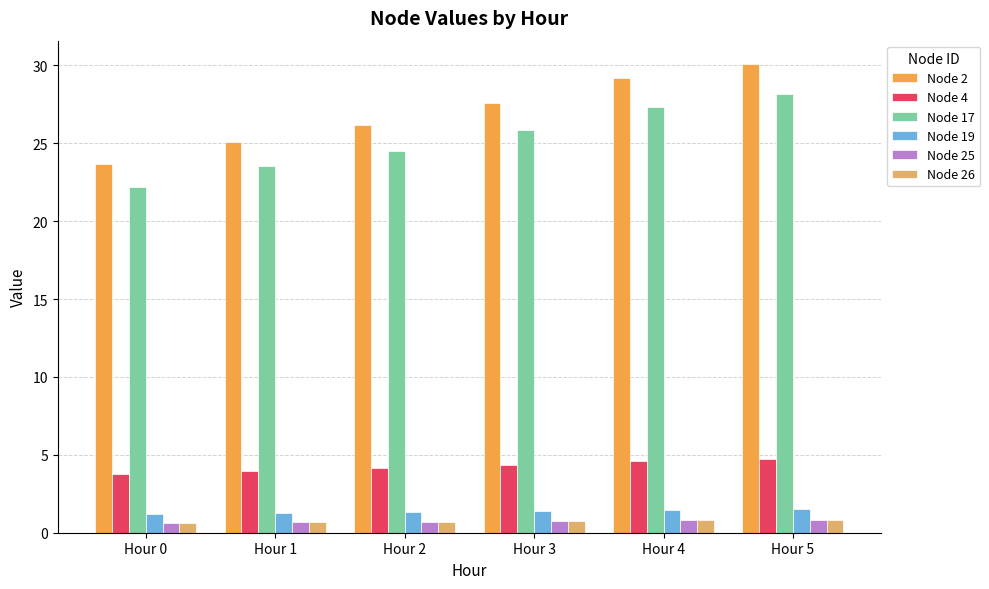

What is the value of the Node 2 bar at the 6th from the left?

30.1